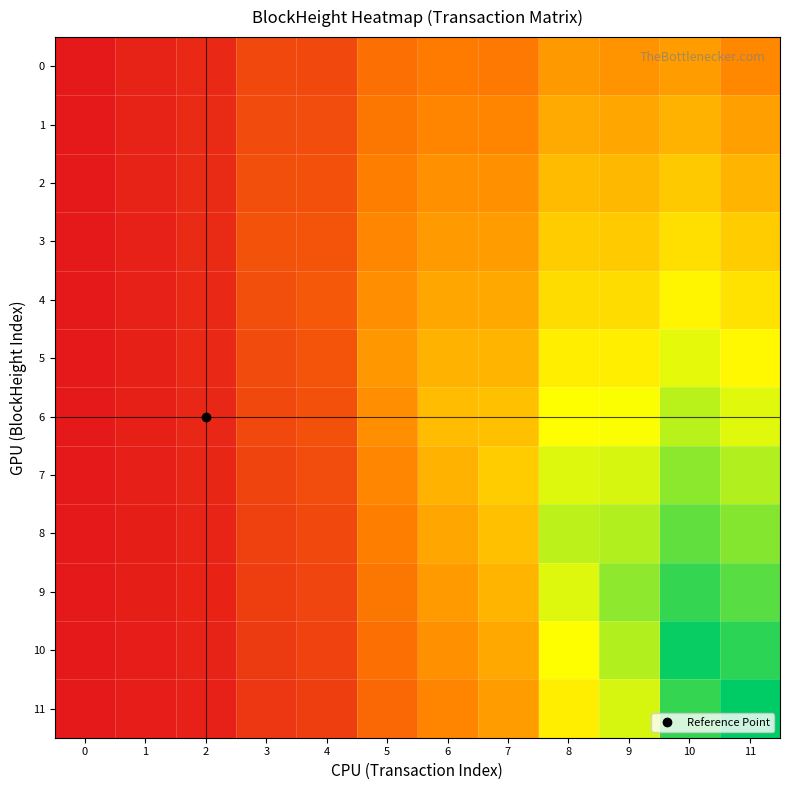

Between 9 and 3, which is larger?

9